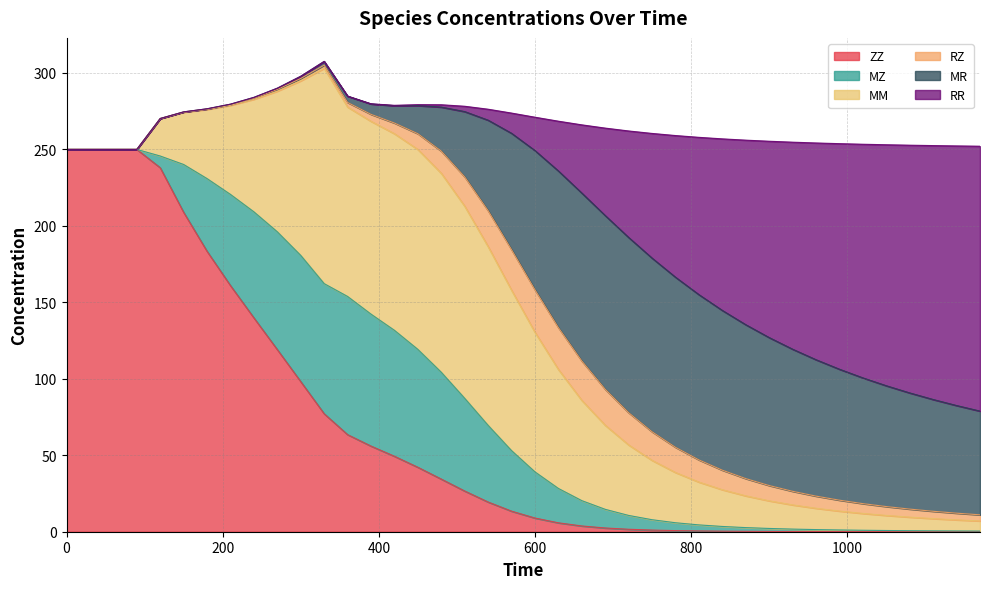

What value does the MR series have at 480?

28.8